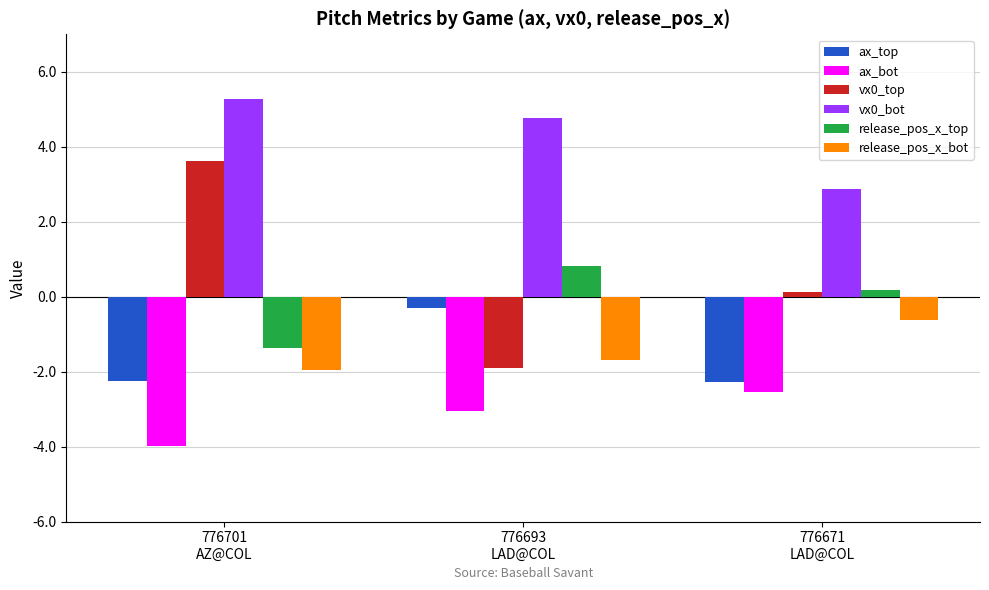

What is the sum of the release_pos_x_bot values at 776701
AZ@COL and 776693
LAD@COL?

-3.7